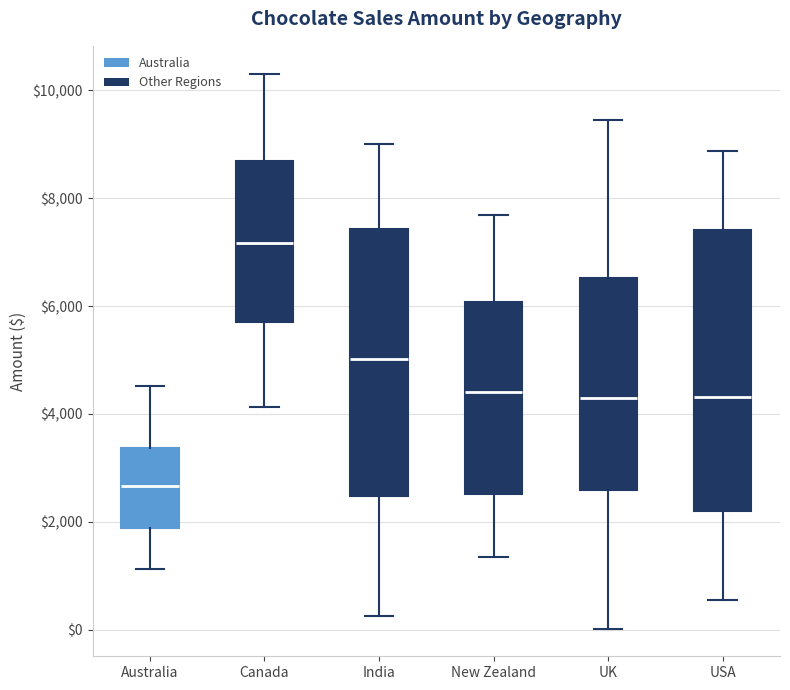

Which box has the lowest median line?

Australia